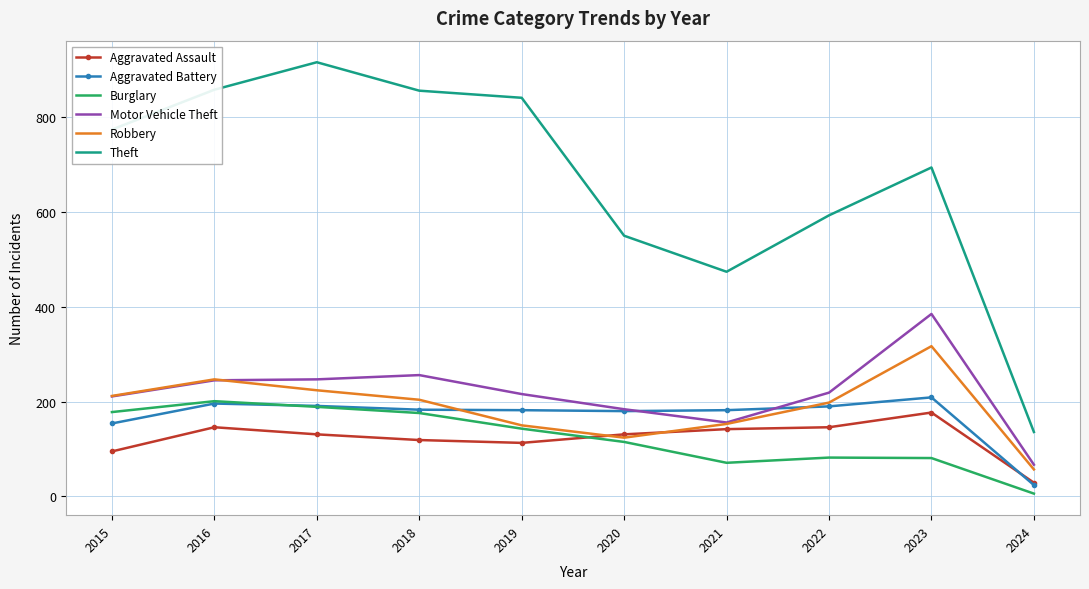

Between 2019 and 2022, which series saw the biggest shift?

Theft